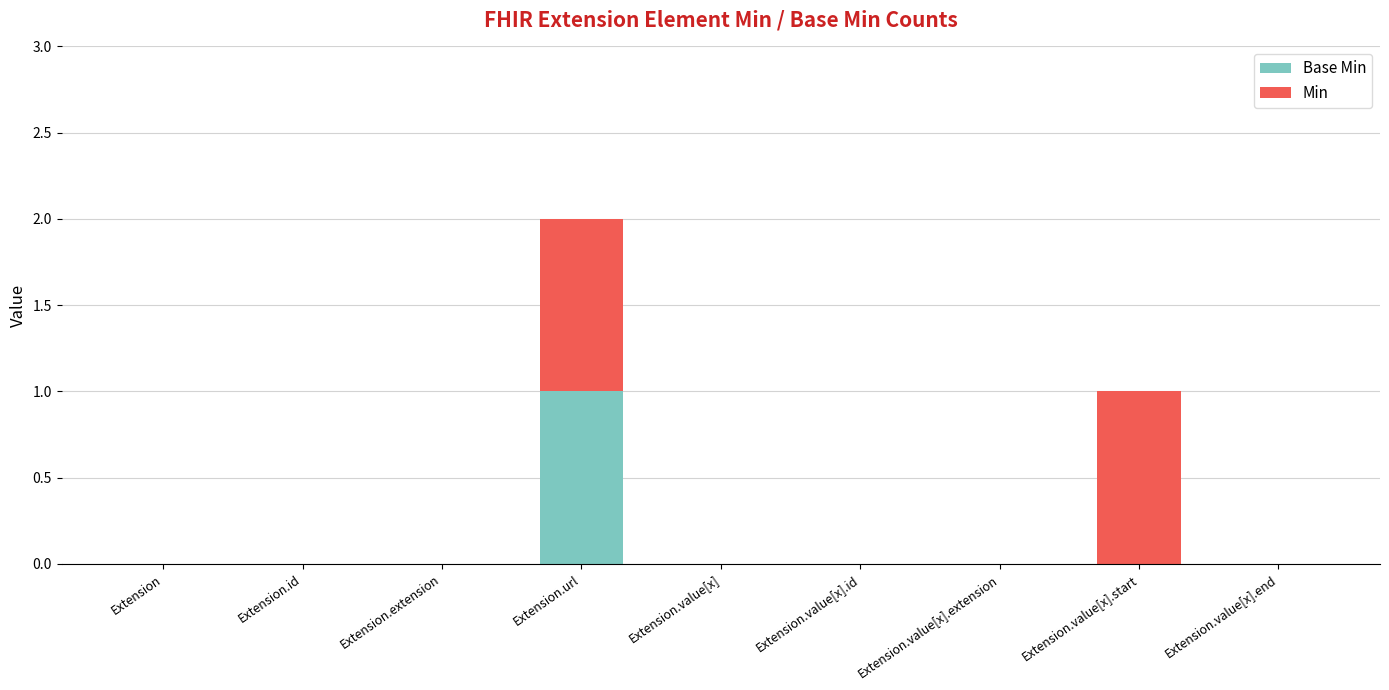

At which category is the sum across all series the highest?

Extension.url